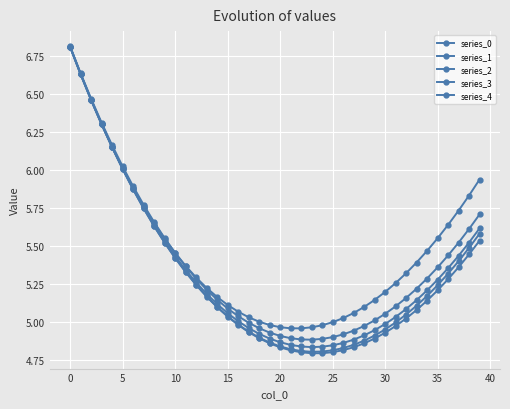

What is the minimum value for series_1?

4.9